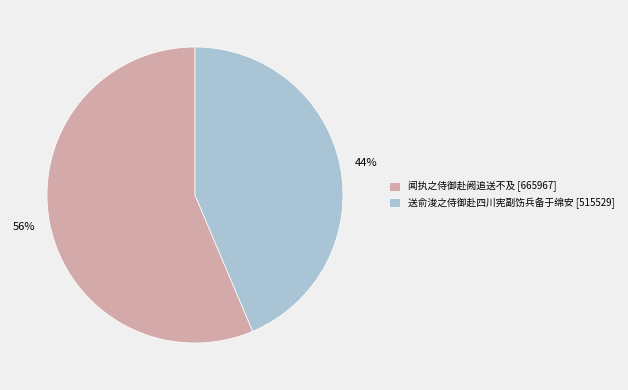

True or false: 送俞浚之侍御赴四川宪副饬兵备于绵安 accounts for 44% of the total.

True